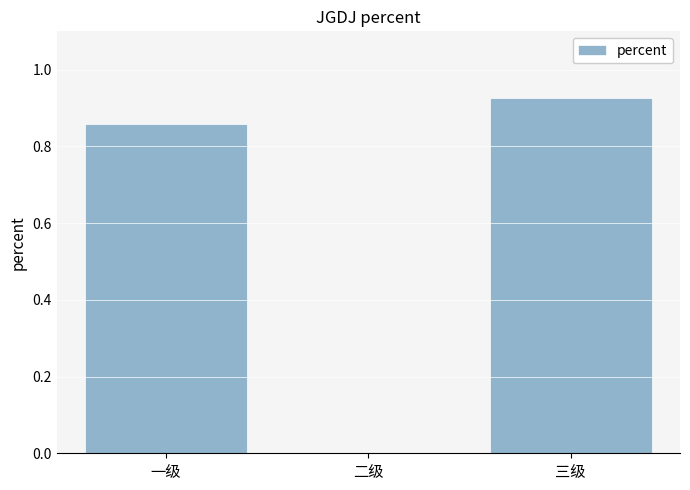

The value at 三级 is 1.3. True or false?

False